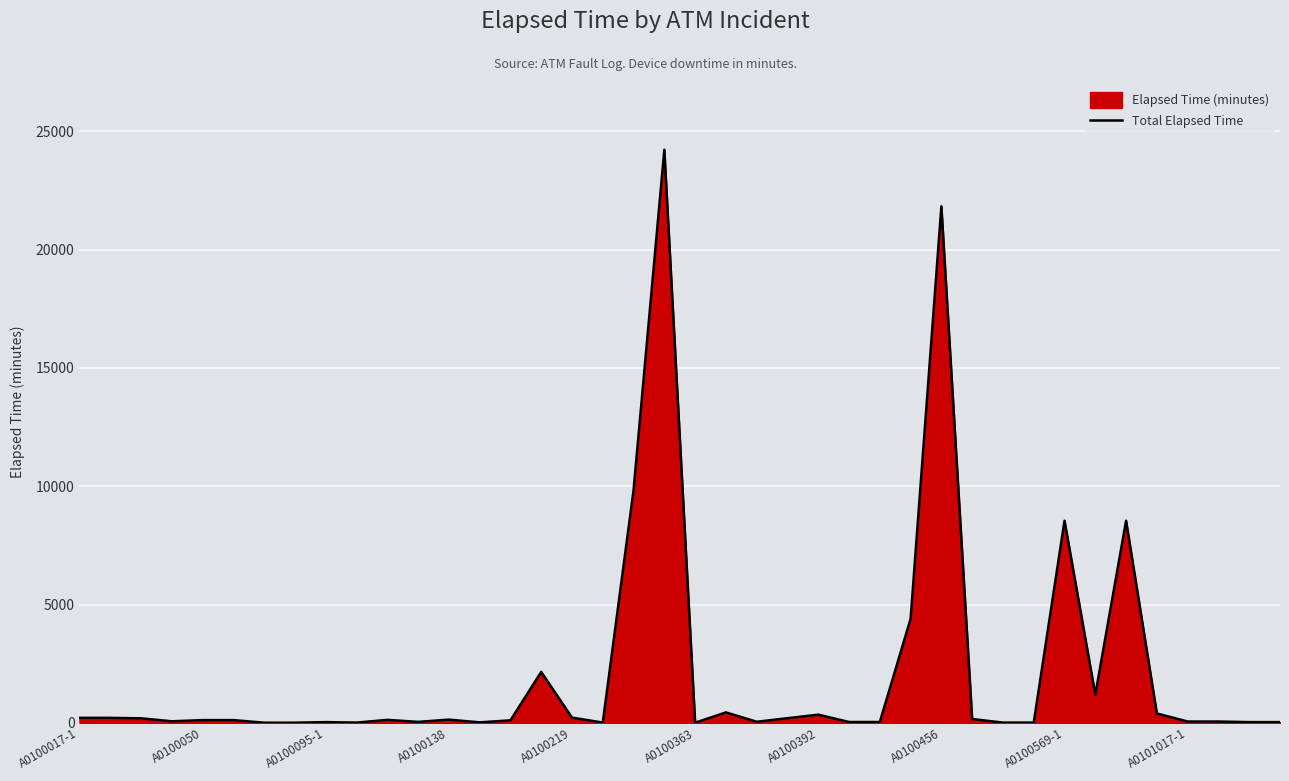

True or false: the data shows 220 at A0100219.

True